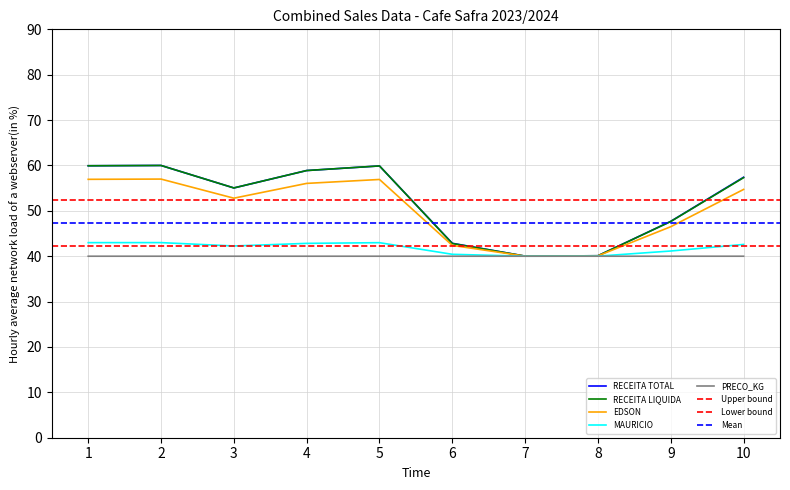

True or false: PRECO_KG and EDSON cross at least once.

False